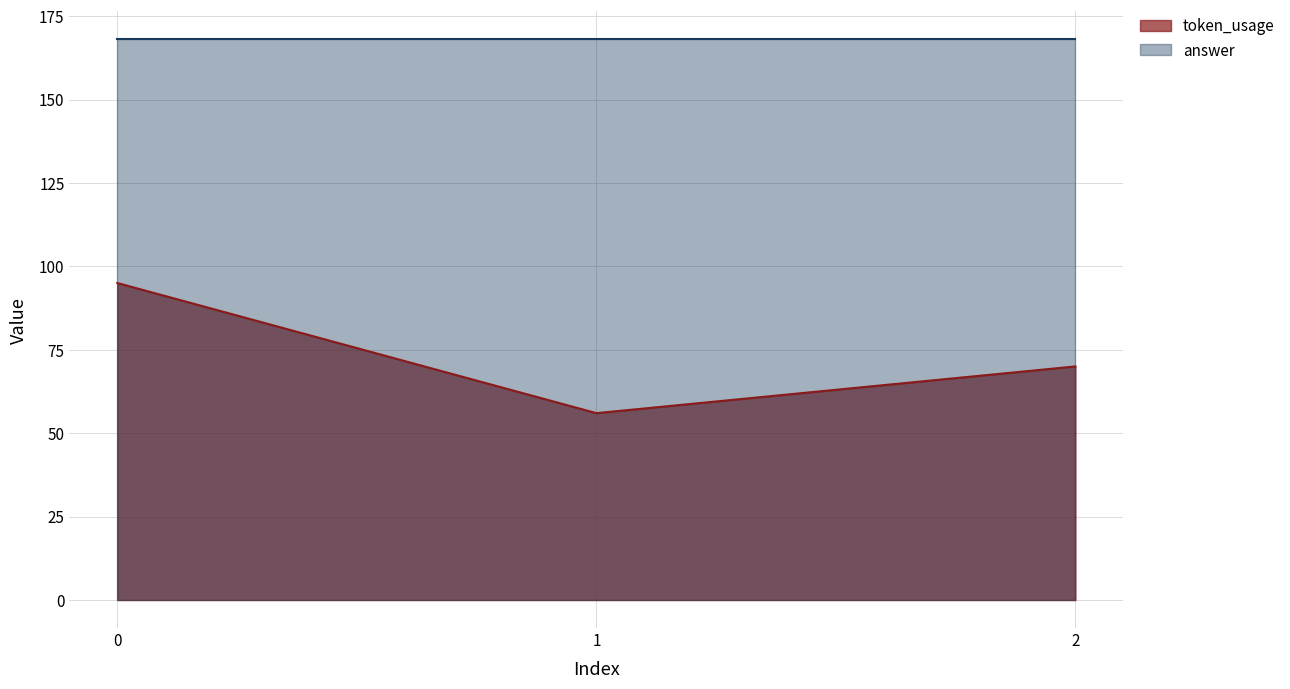

What is the sum of the values at 1 and 0?

151